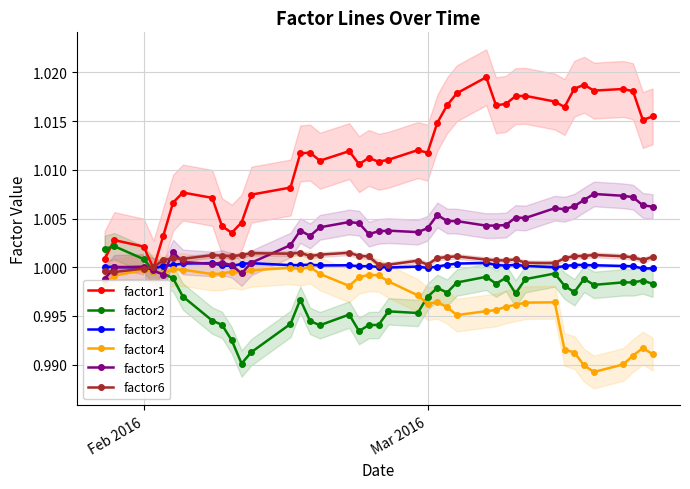

Is it true that factor3 equals 0.4 at Mar 2016?

False